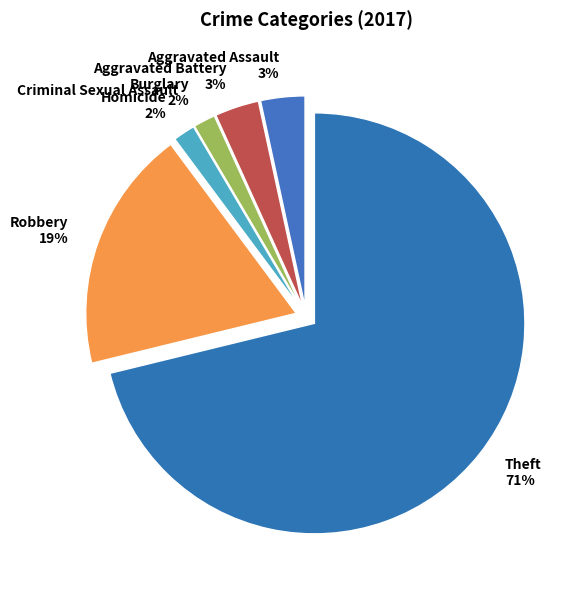

Which category has the biggest portion of the pie?

Theft